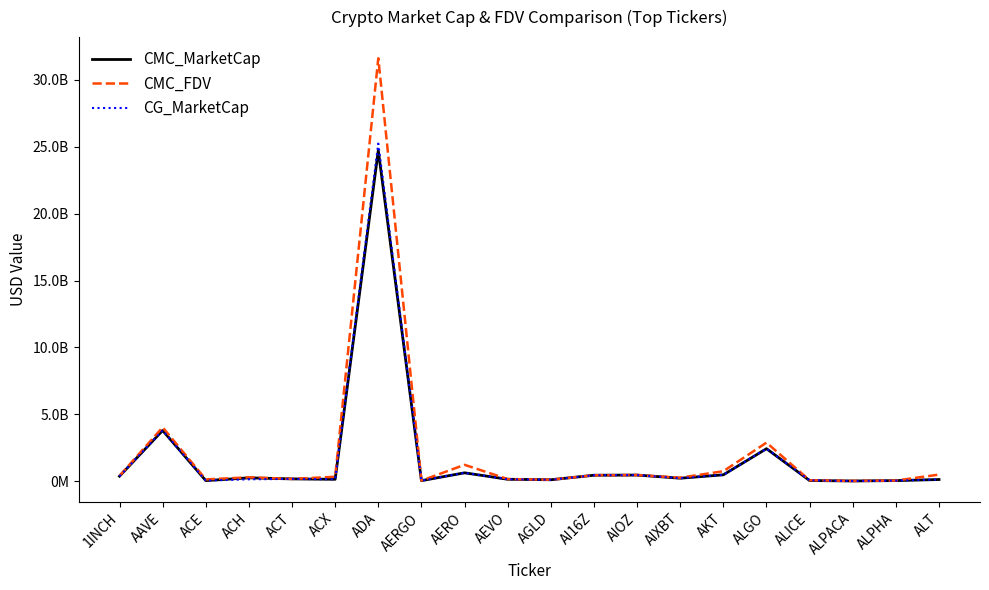

True or false: CMC_FDV and CG_MarketCap cross at least once.

False